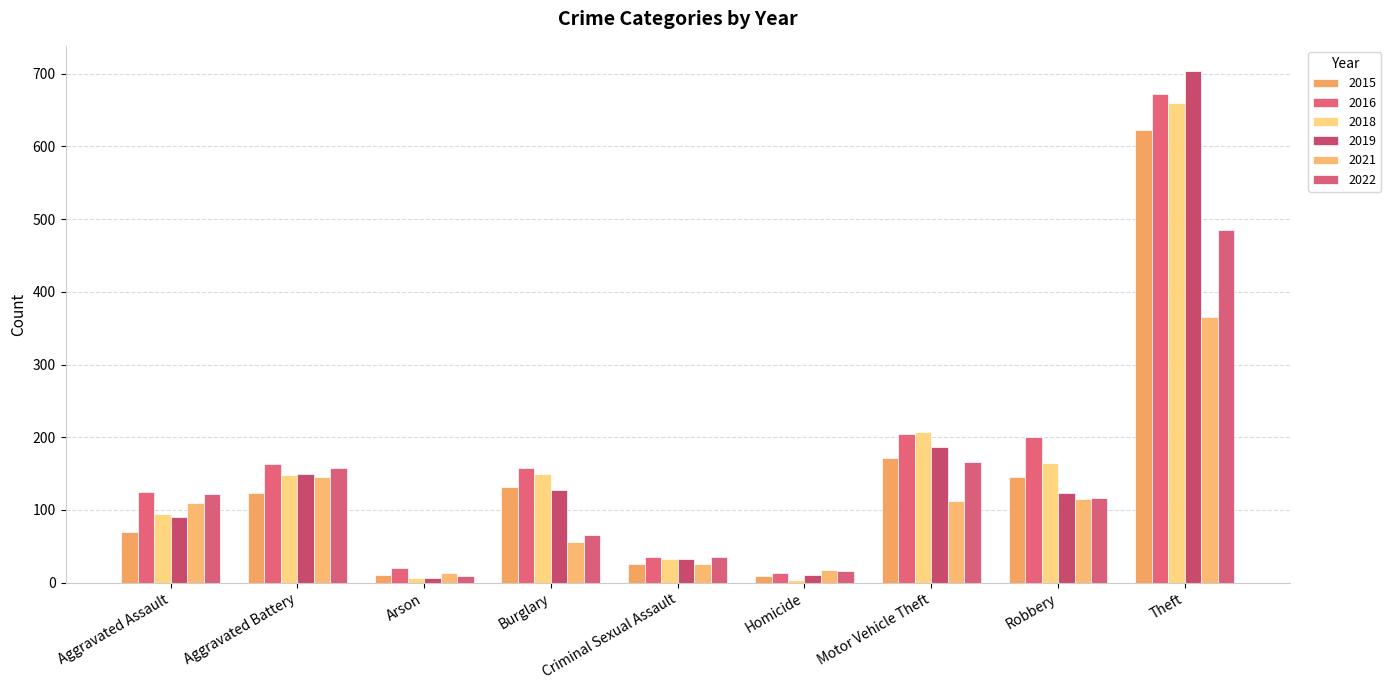

Where is 2022 nearest to the value 247?

Motor Vehicle Theft